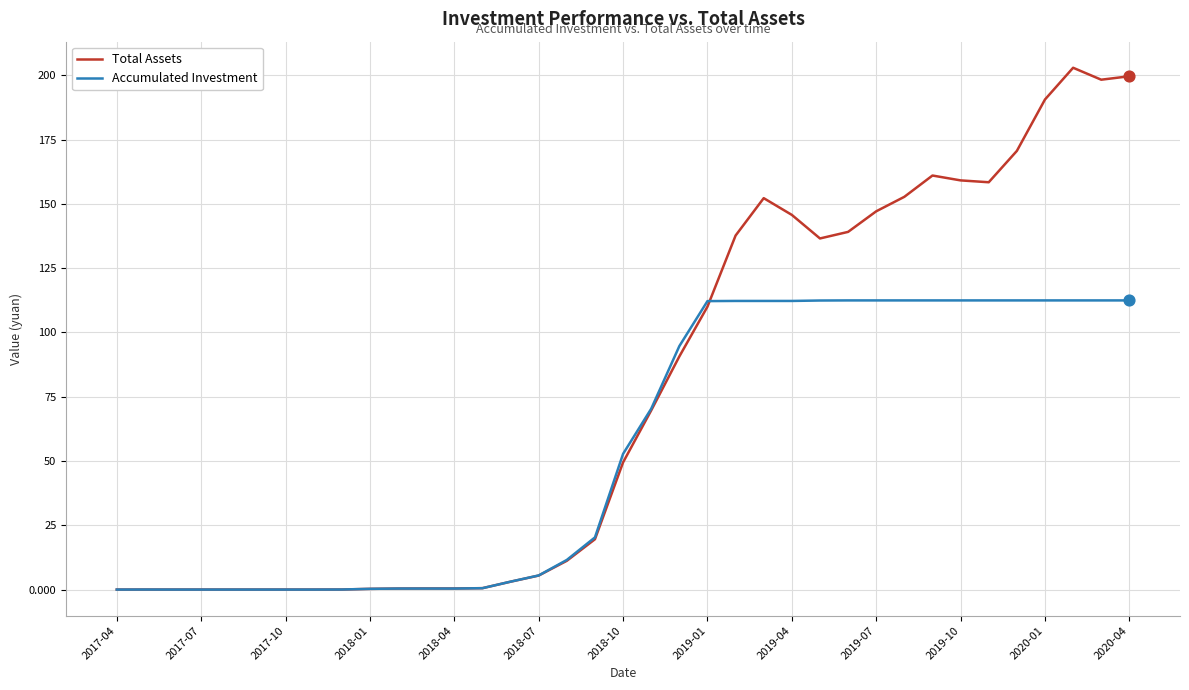

What is the greatest value displayed?

203.0